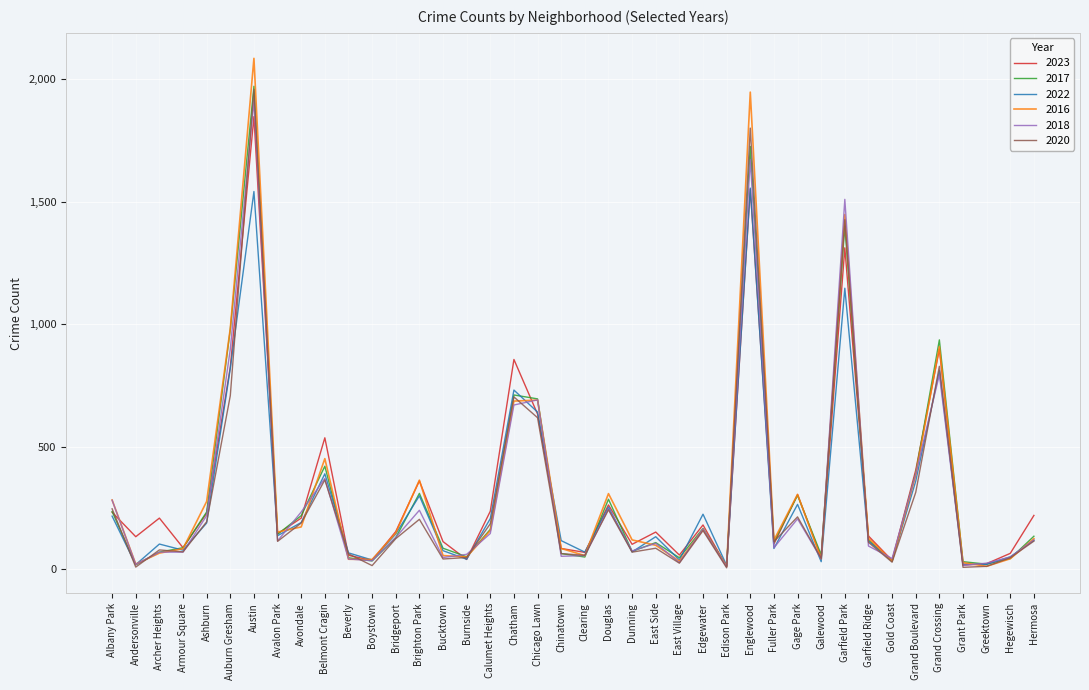

Count the number of categories in the chart.

40